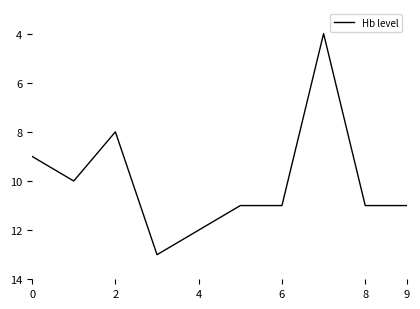

Is this an area chart (filled region under the line)?

No